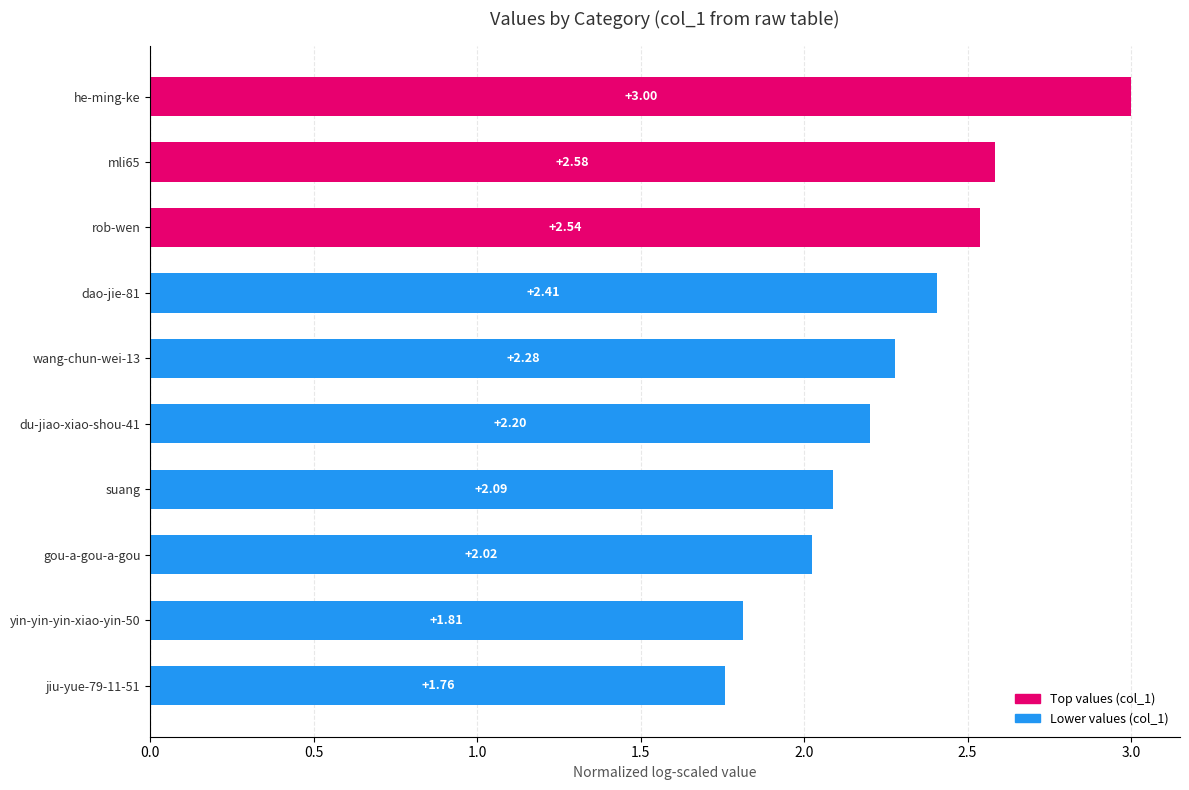

How many values exceed 2?

8